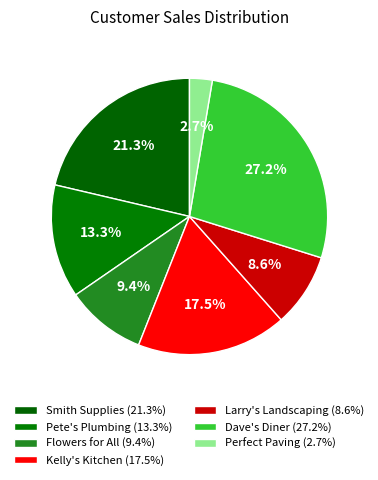

Count the number of slices in the pie.

7